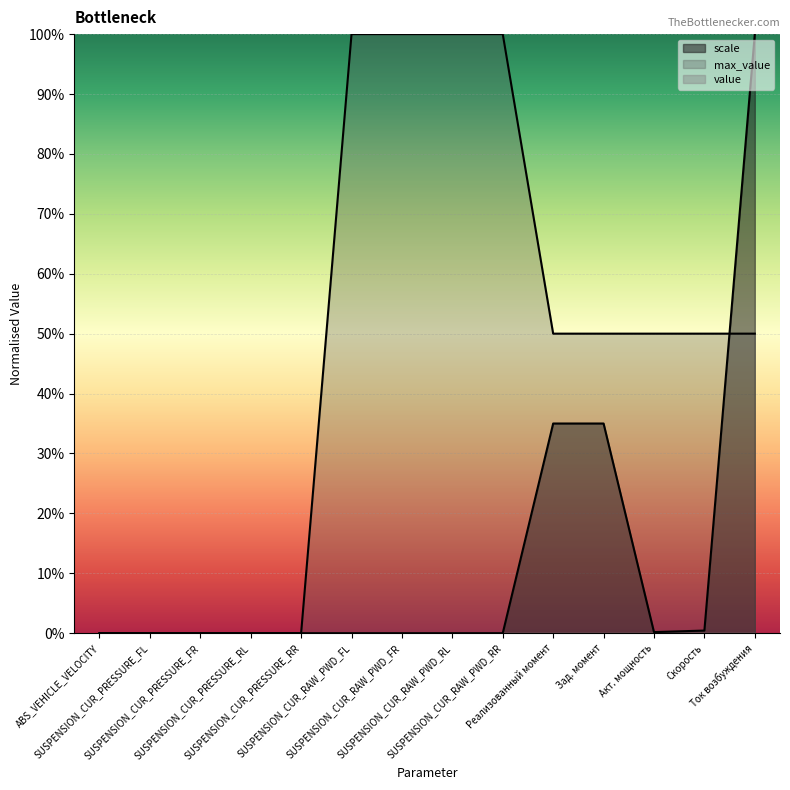

What is the difference between the maximum and second lowest values in the max_value series?

1.0